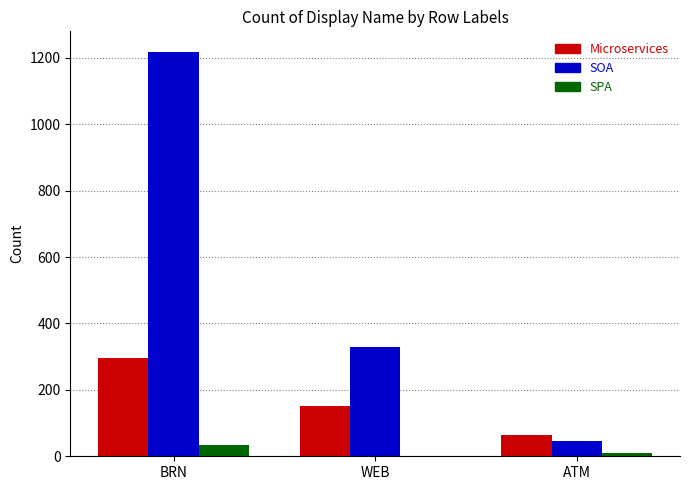

Reading left to right, transcribe all the data shown in this chart.

Microservices: 297	150	65
SOA: 1219	329	46
SPA: 34	2	9